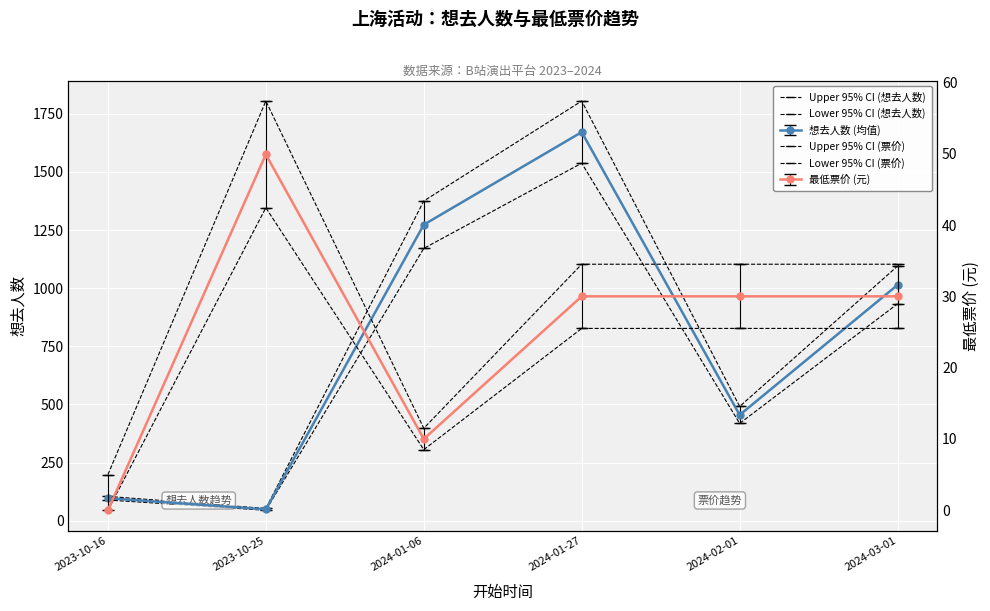

Rank the series at 2024-03-01 from highest to lowest value.

Upper 95% CI (想去人数), Lower 95% CI (想去人数), Upper 95% CI (票价), Lower 95% CI (票价)